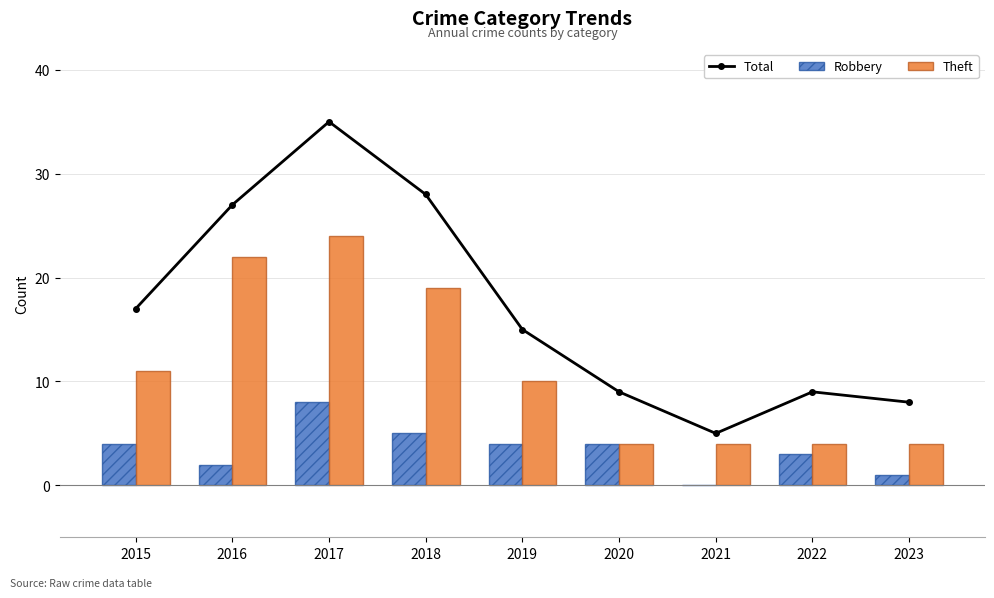

Where does the Robbery series first go above 4?

2017